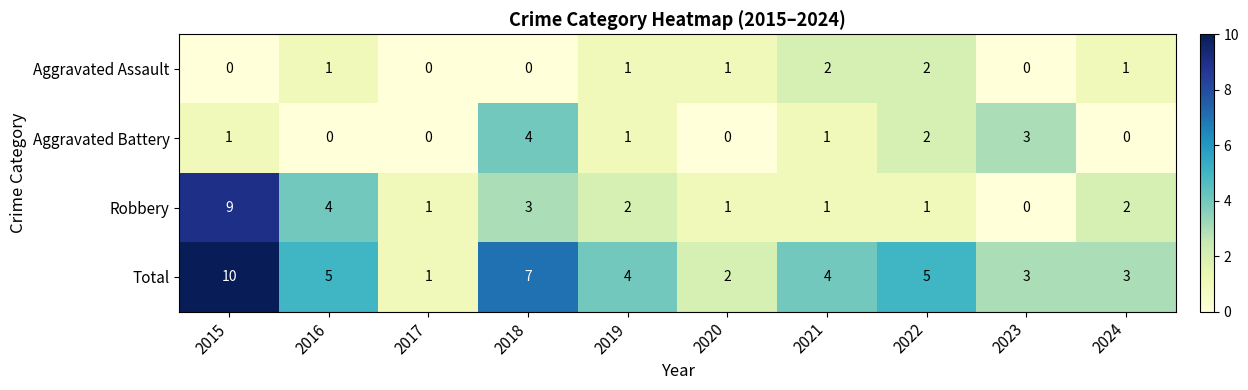

How many data points in Aggravated Assault are less than 1?

4